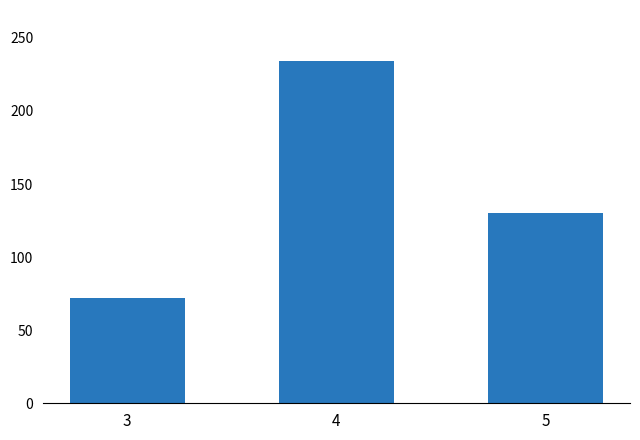

What is the greatest value displayed?

234